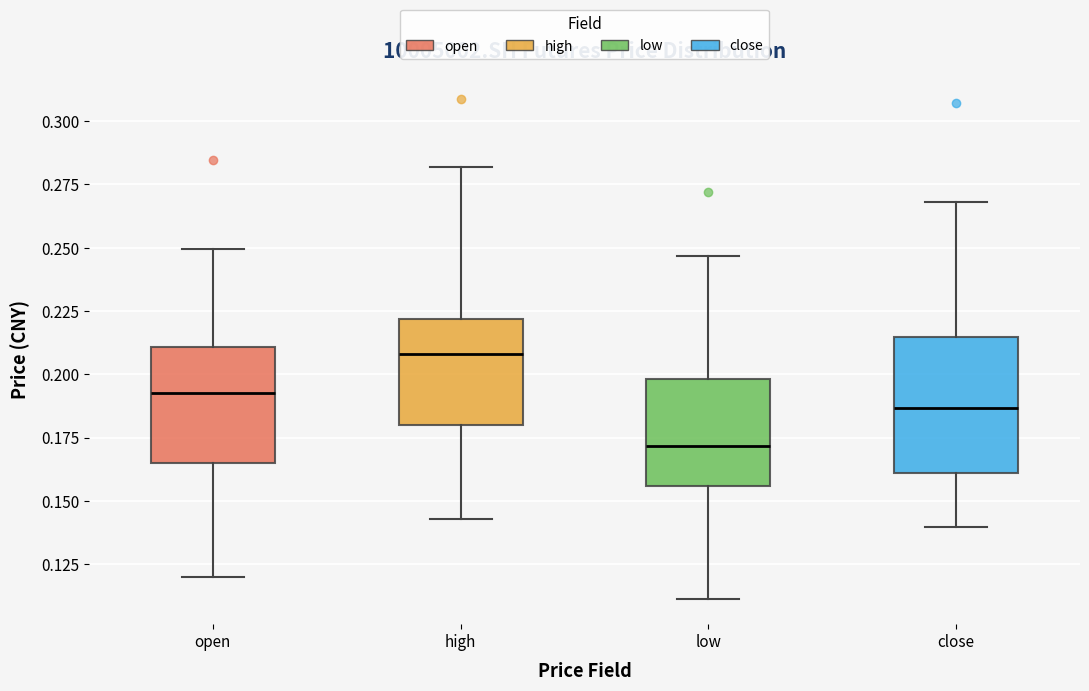

Which box is the tallest, from its lower edge to its upper edge?

close